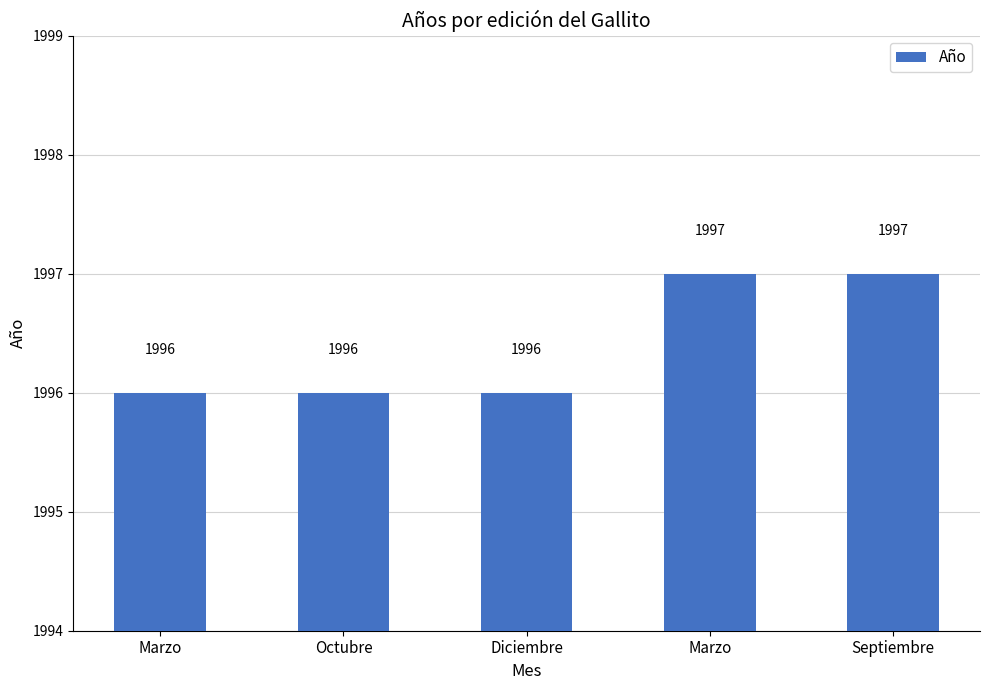

The chart shows a value of 3338 at Octubre. True or false?

False